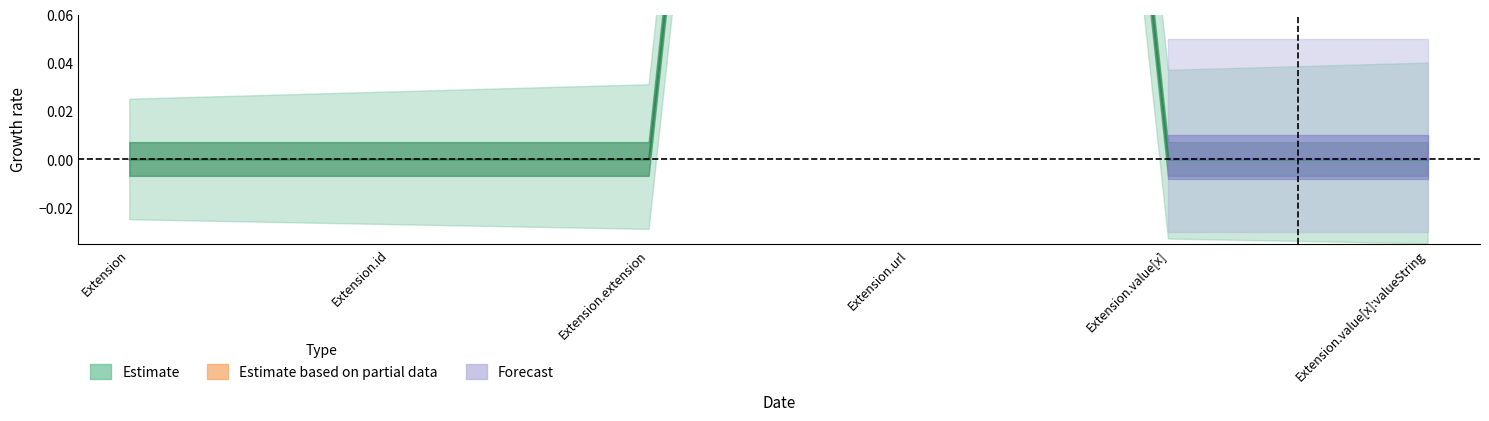

Is it true that the value at Extension.extension is 0?

True